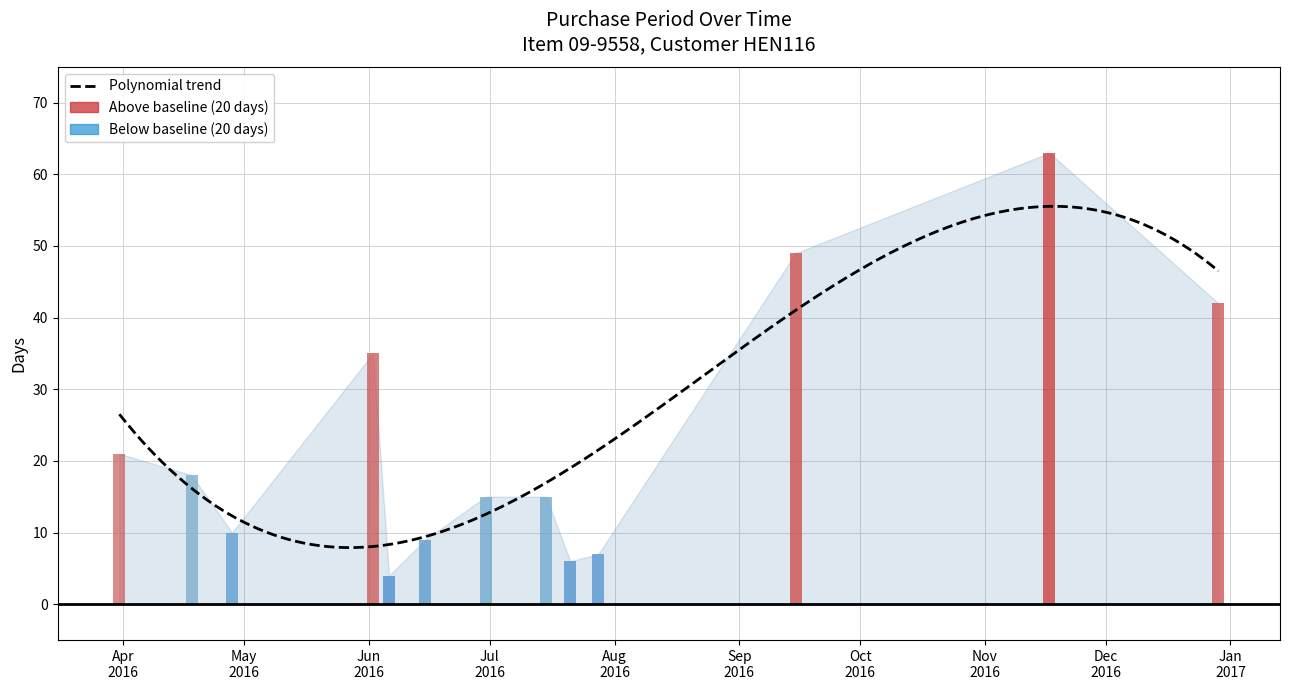

Reading left to right, extract all data points from this chart.

21	18	10	35	4	9	15	15	6	7	49	63	42